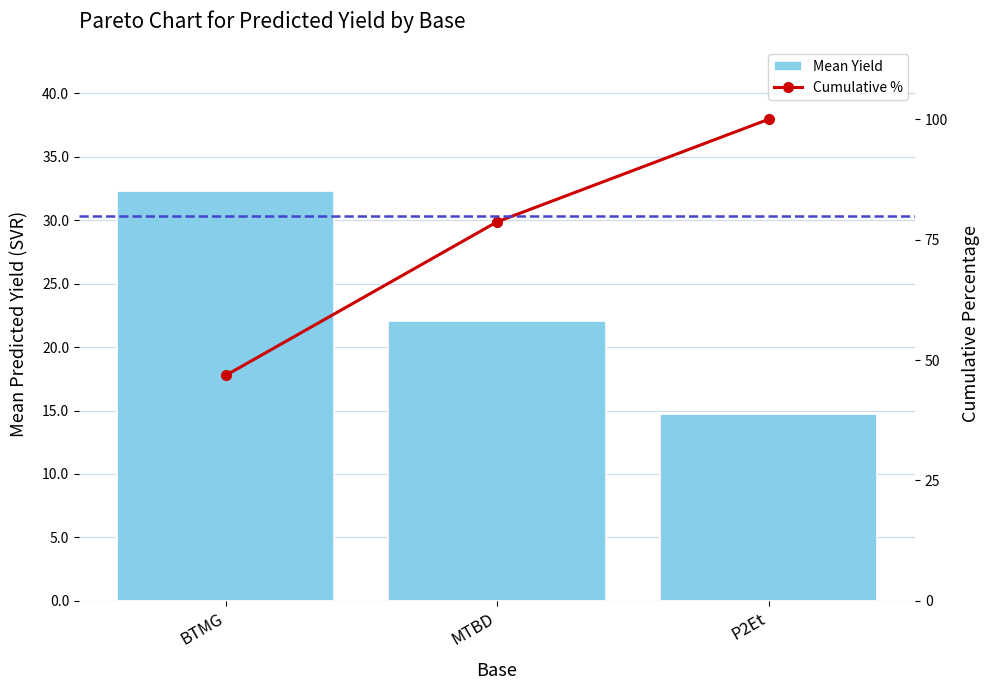

Is it true that Mean Yield equals 42.5 at BTMG?

False